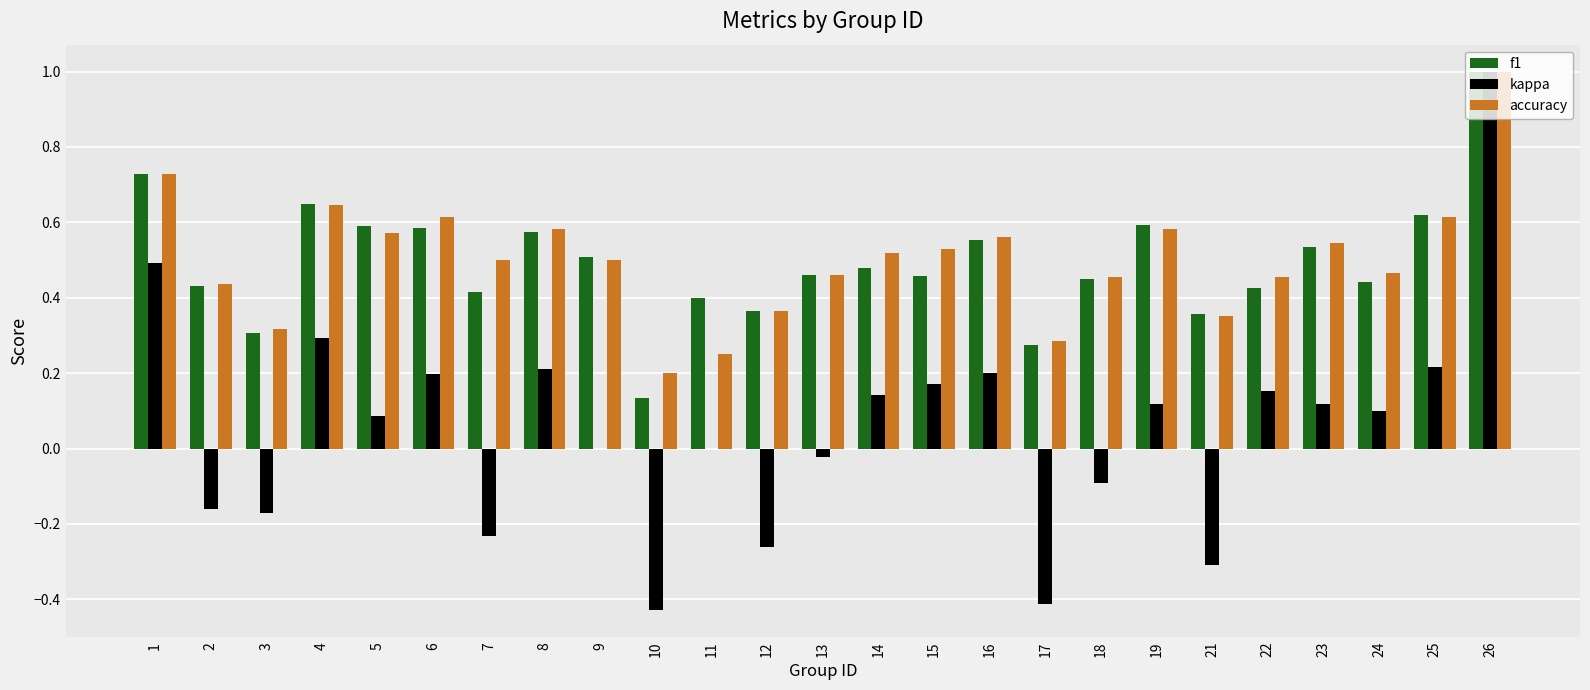

What is the greatest value displayed?

1.0